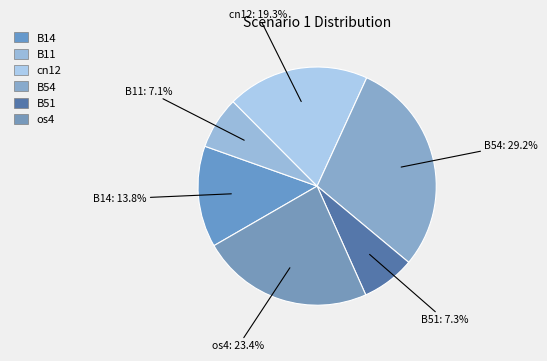

True or false: os4 accounts for 23% of the total.

True